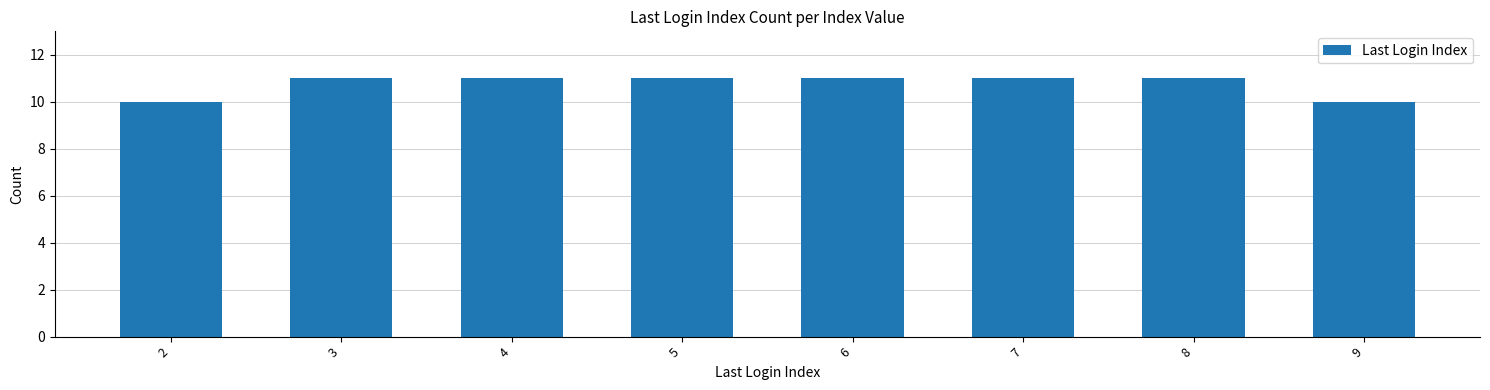

What is the sum of the values at 4 and 3?

22